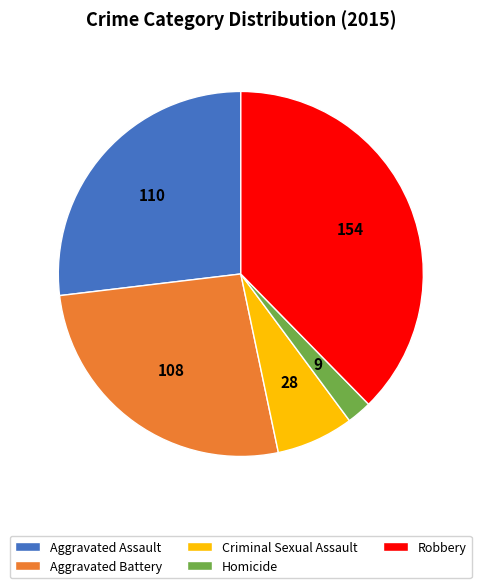

How many slices are in this pie chart?

5